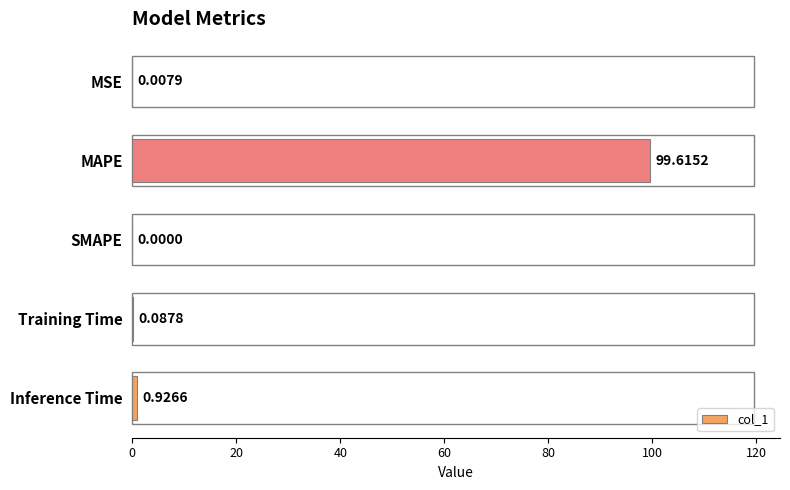

What is the average value?

20.1